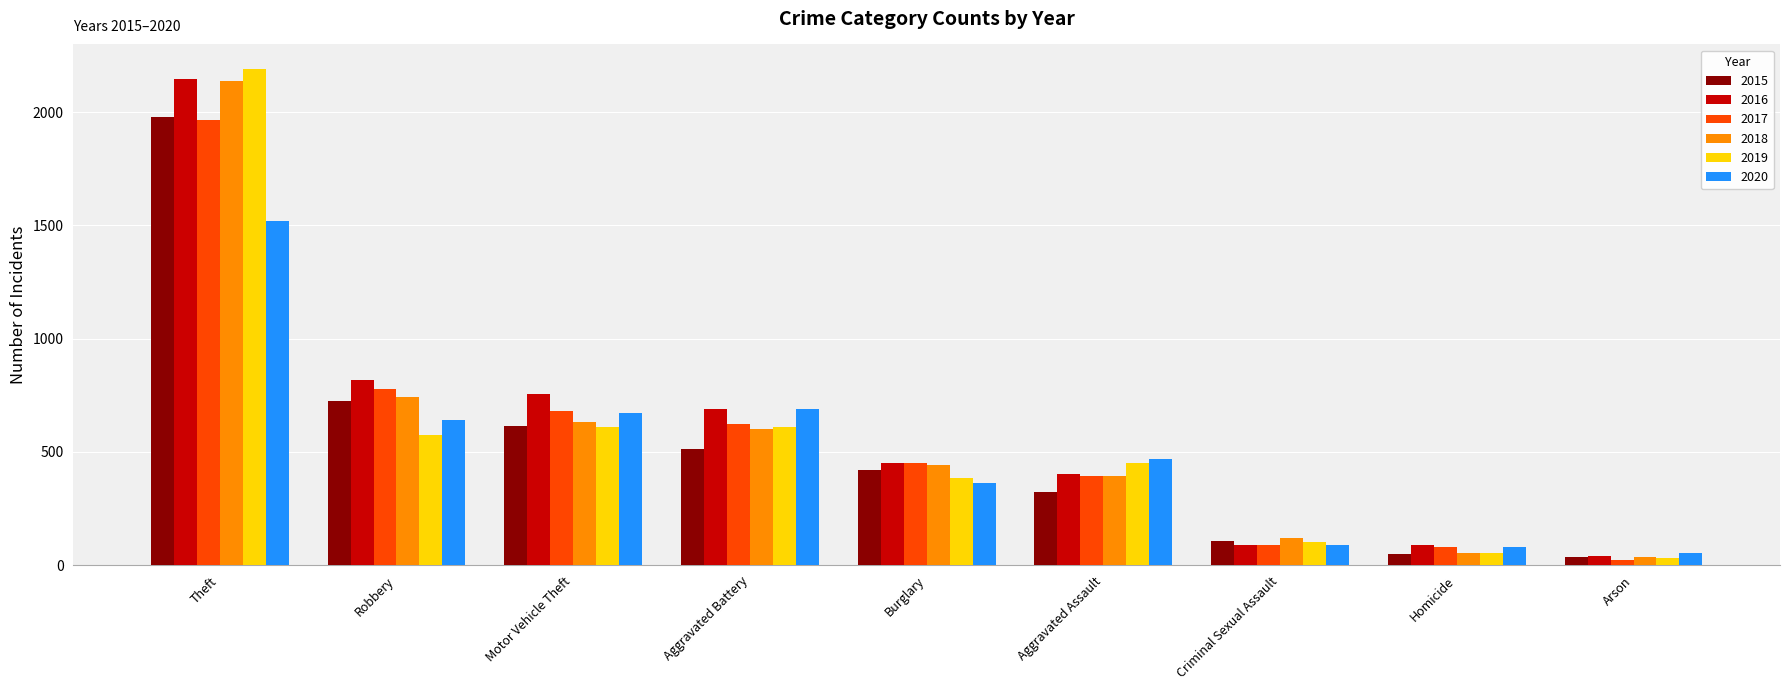

What is the difference between the highest and lowest values at Aggravated Battery?

176